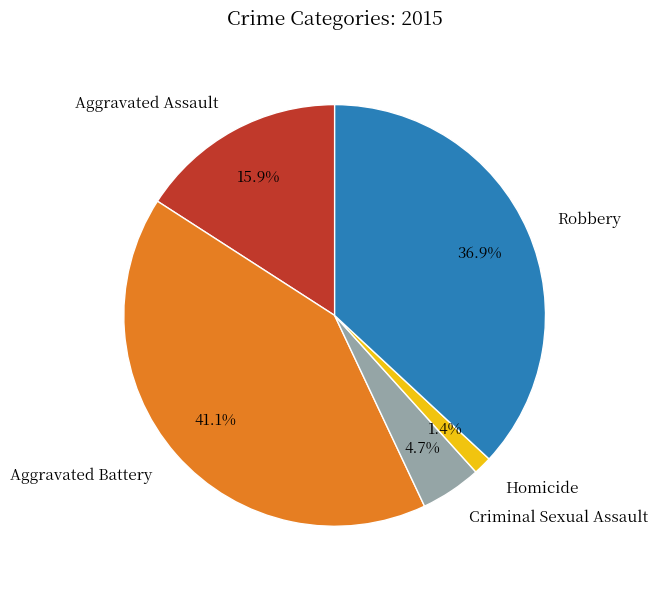

What is the total percentage of Aggravated Battery and Criminal Sexual Assault?

45.8%